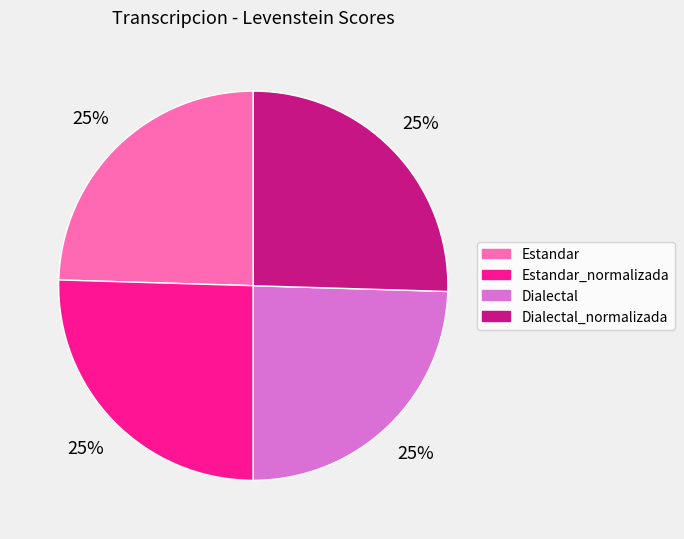

What percentage is the Dialectal_normalizada slice, to the nearest percent?

25%